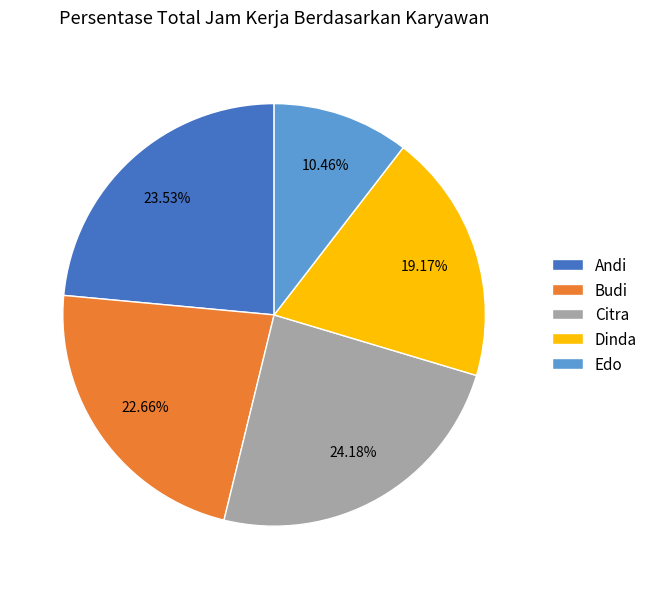

To the nearest percent, what is the difference between the Edo and Citra slice percentages?

14%